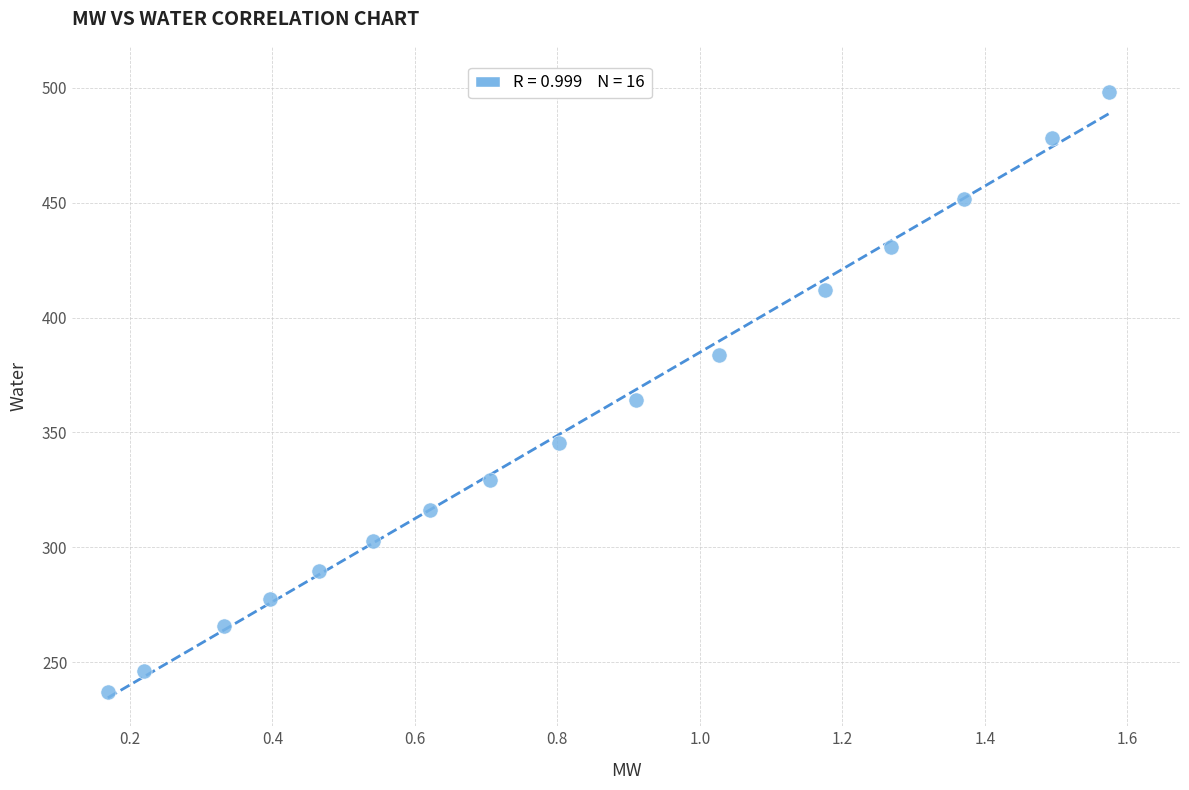

What is the range of X values (max minus min)?

1.4